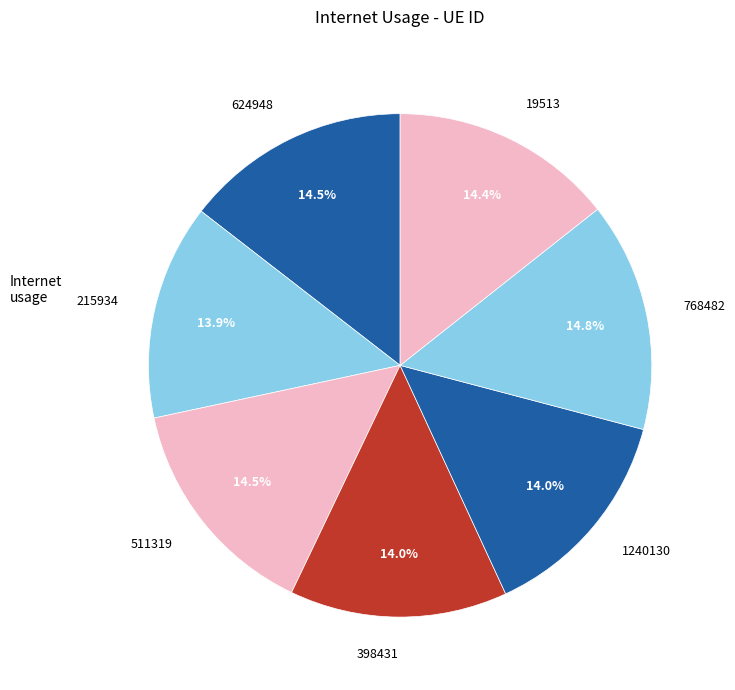

What percentage is the 398431 slice, to the nearest percent?

14%